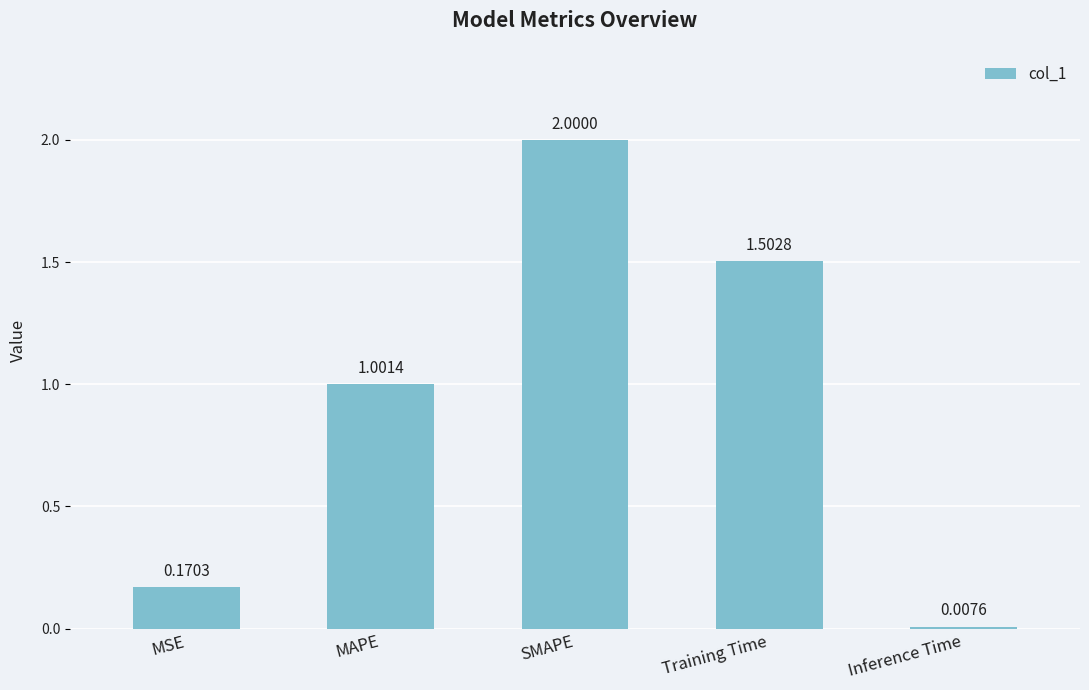

What position from the left is Inference Time?

5